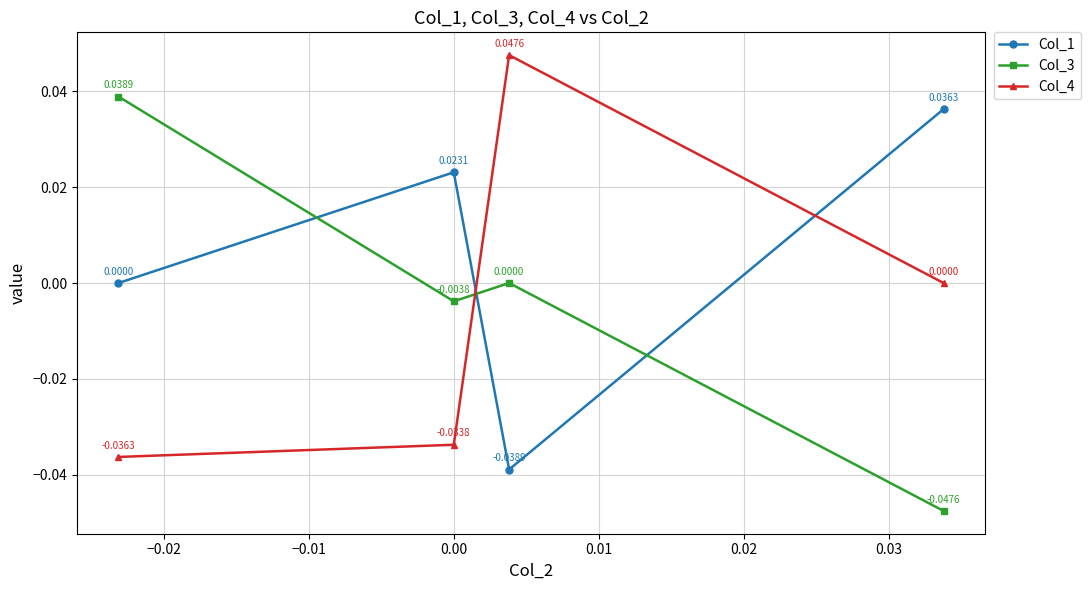

Rank the series by their average value, from highest to lowest.

Col_1, Col_3, Col_4